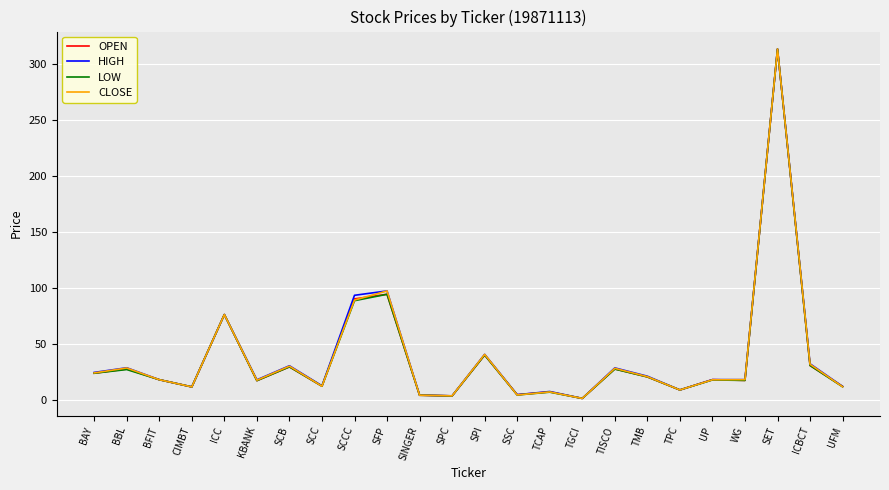

Does the chart display data point markers on the line(s)?

No